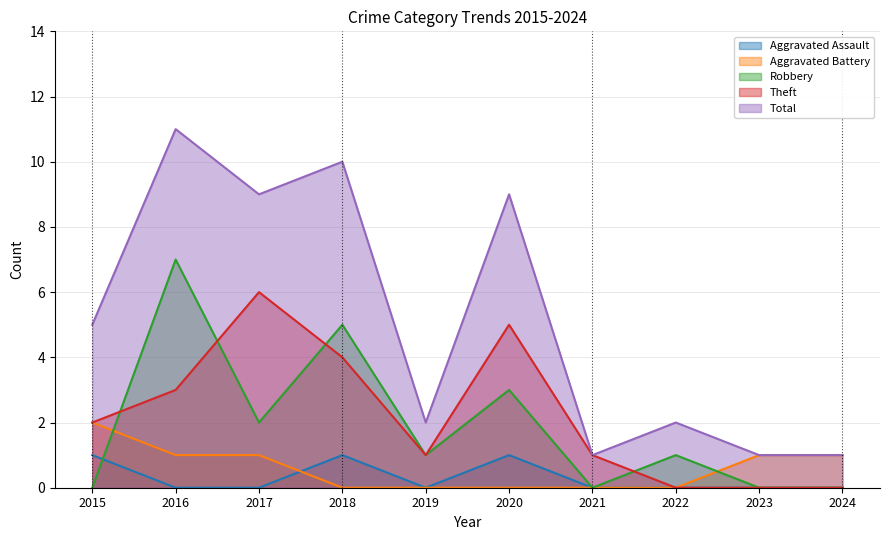

How many data points in Robbery are less than 1?

4